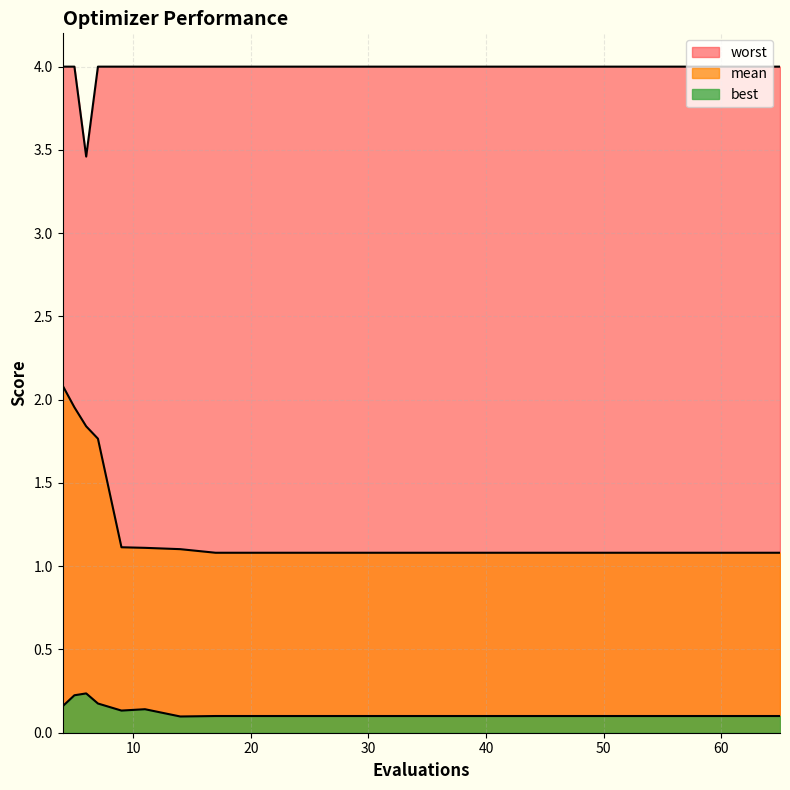

What are all the series names shown in the legend?

mean, best, worst